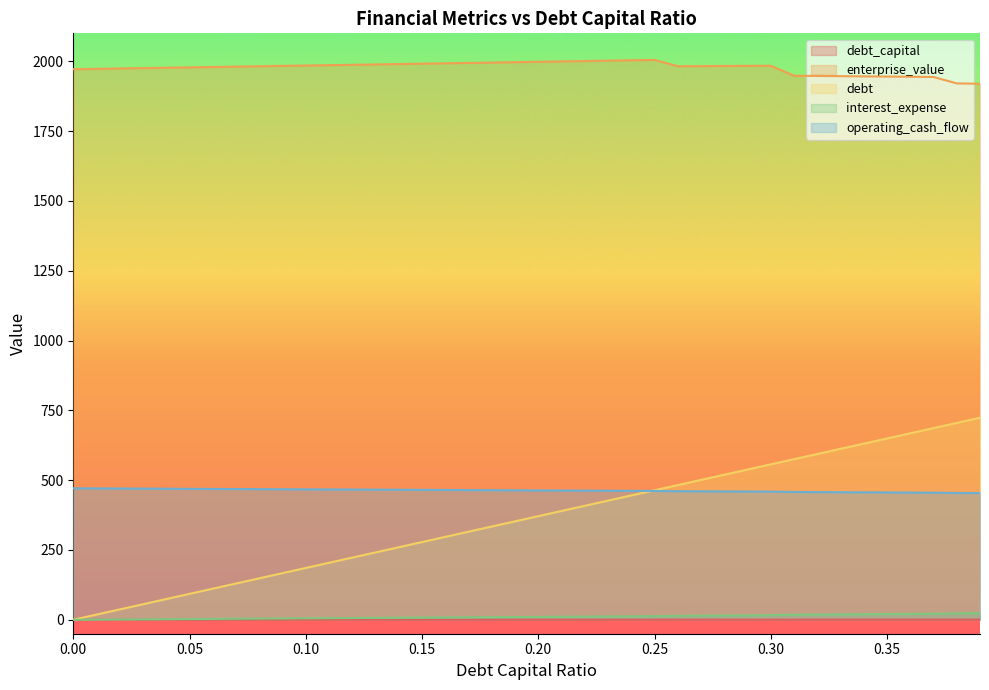

Which series has the widest spread of values?

debt